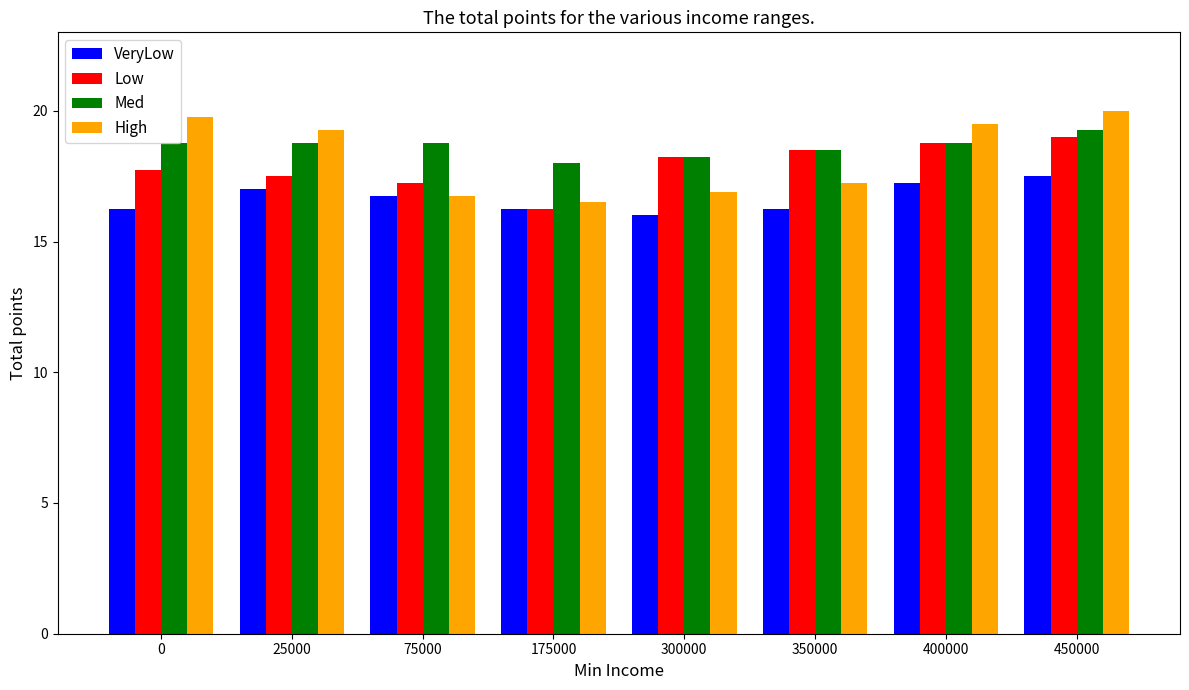

How many values in the High series are below 19?

4